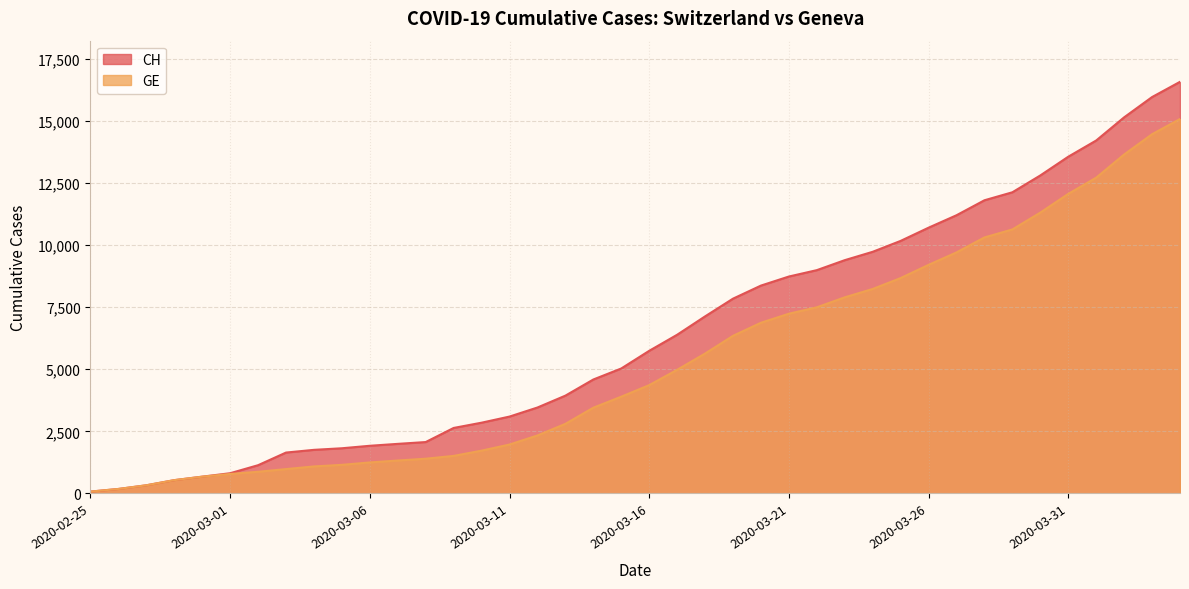

Which has a higher value, 2020-03-26 or 2020-04-02?

2020-04-02